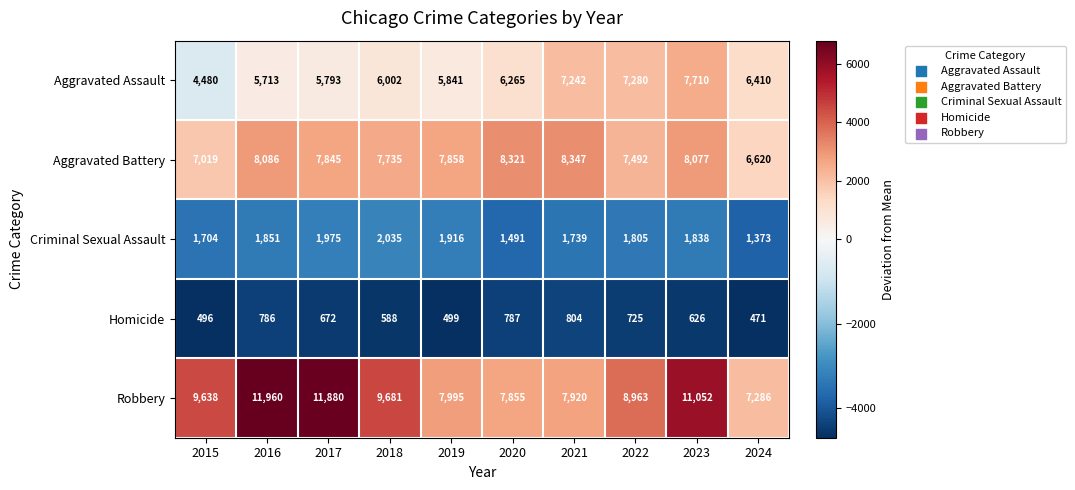

Is the value of Aggravated Battery at 2018 greater than the value of Robbery at 2015?

No